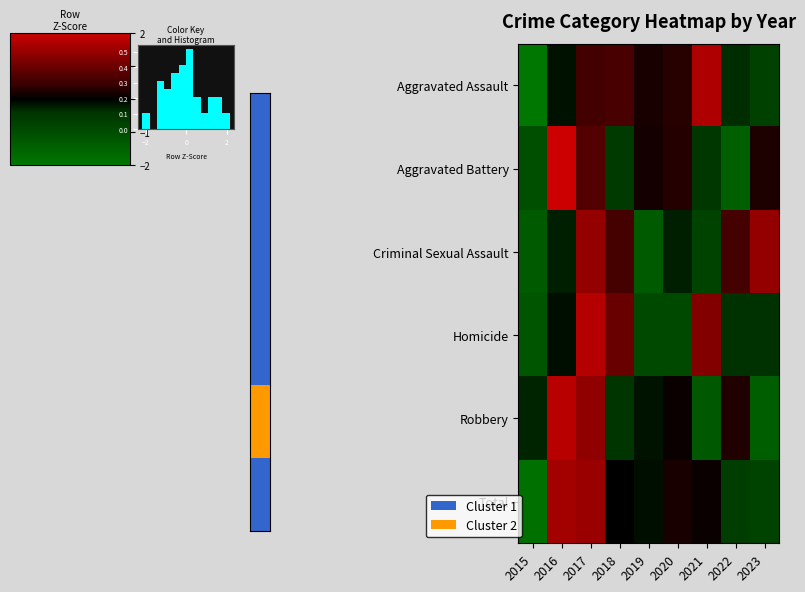

Rank the series at 2019 from lowest to highest value.

Criminal Sexual Assault, Homicide, Robbery, Total, Aggravated Battery, Aggravated Assault